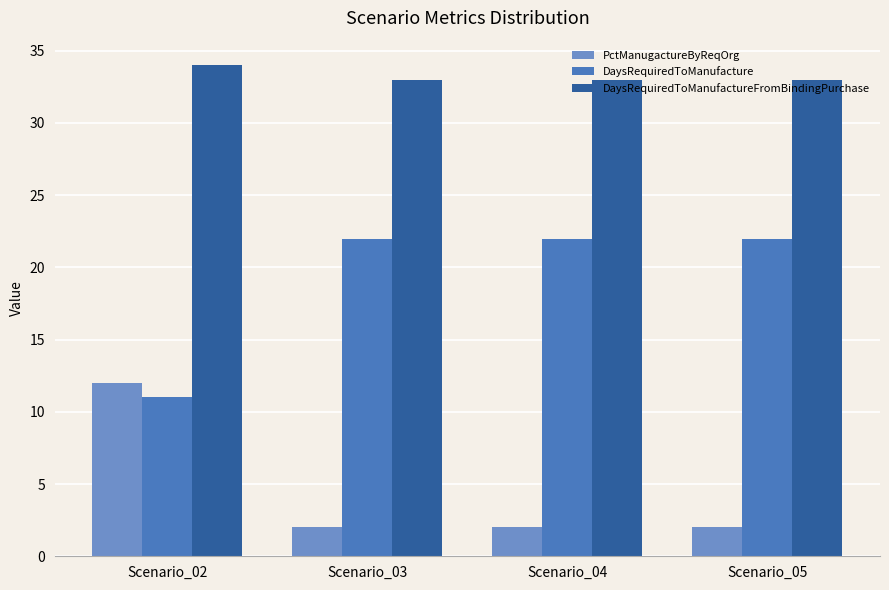

Read the DaysRequiredToManufactureFromBindingPurchase value at Scenario_02.

34